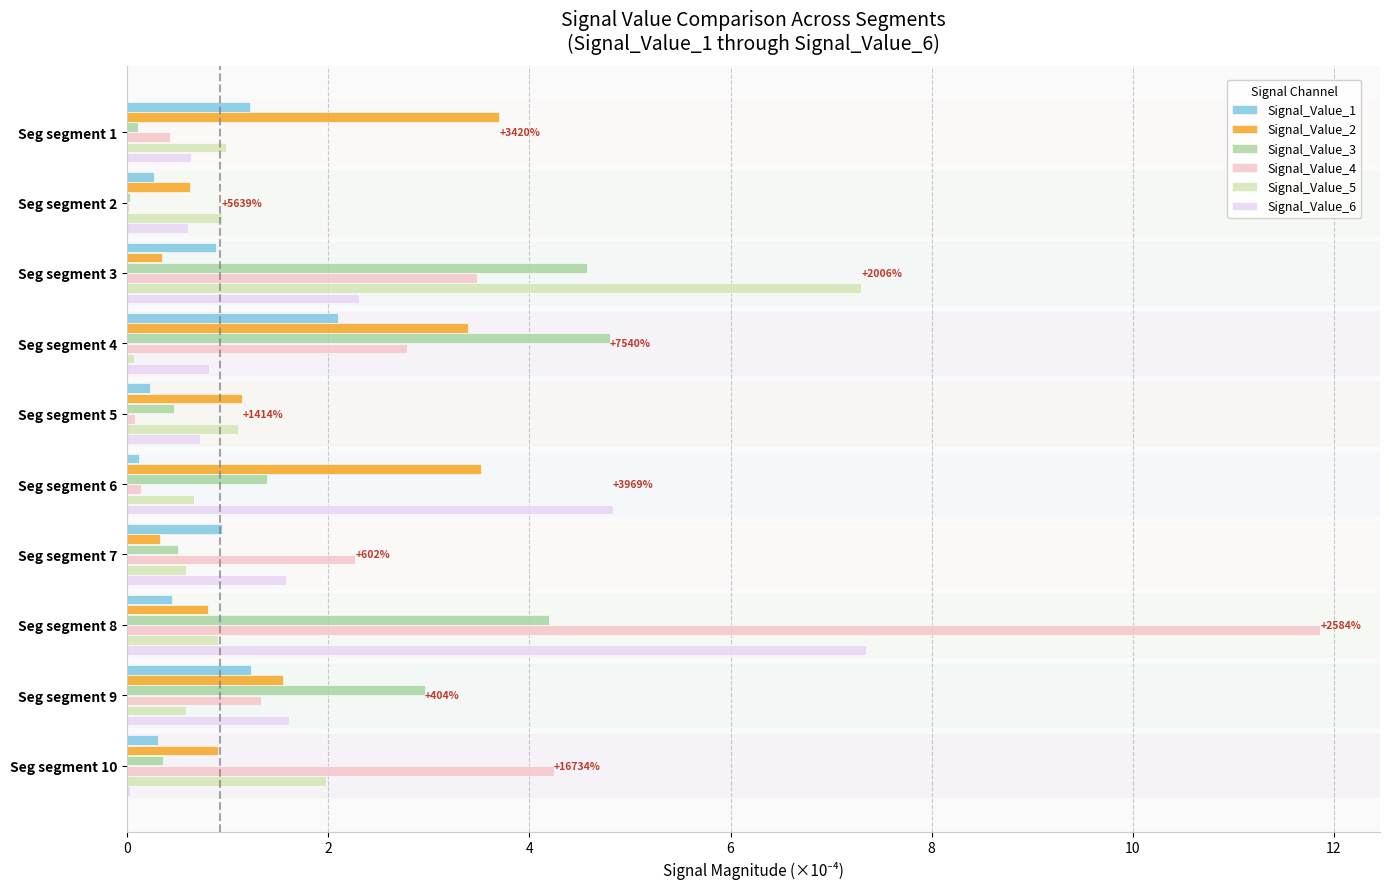

Which series has the largest total across all categories?

Signal_Value_4